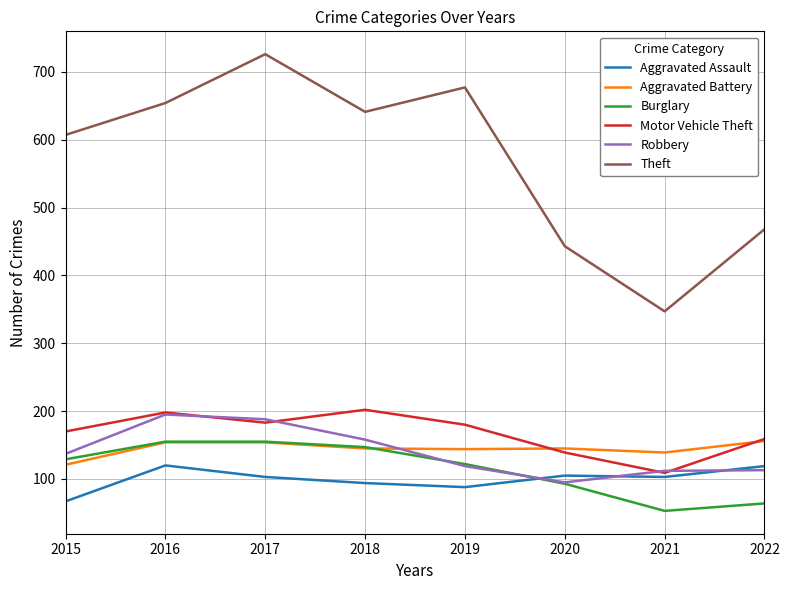

What is the average value of the Motor Vehicle Theft series?

168